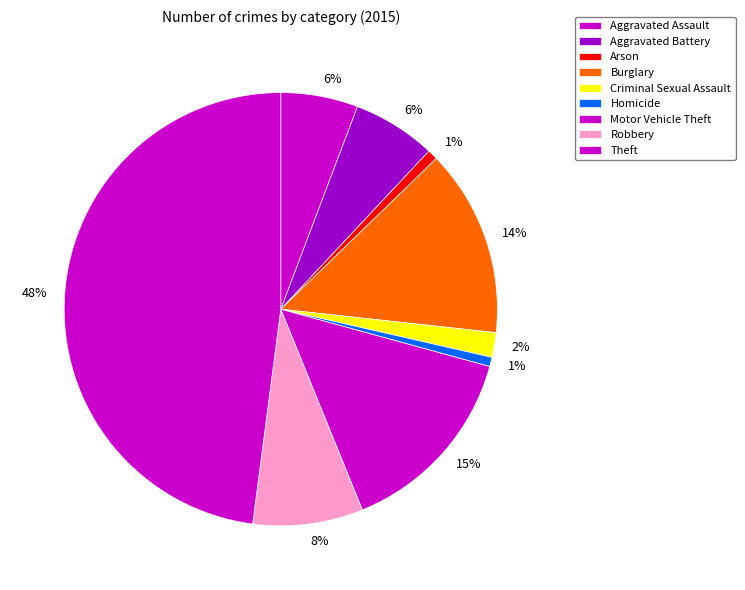

Which has a higher value, Homicide or Aggravated Battery?

Aggravated Battery